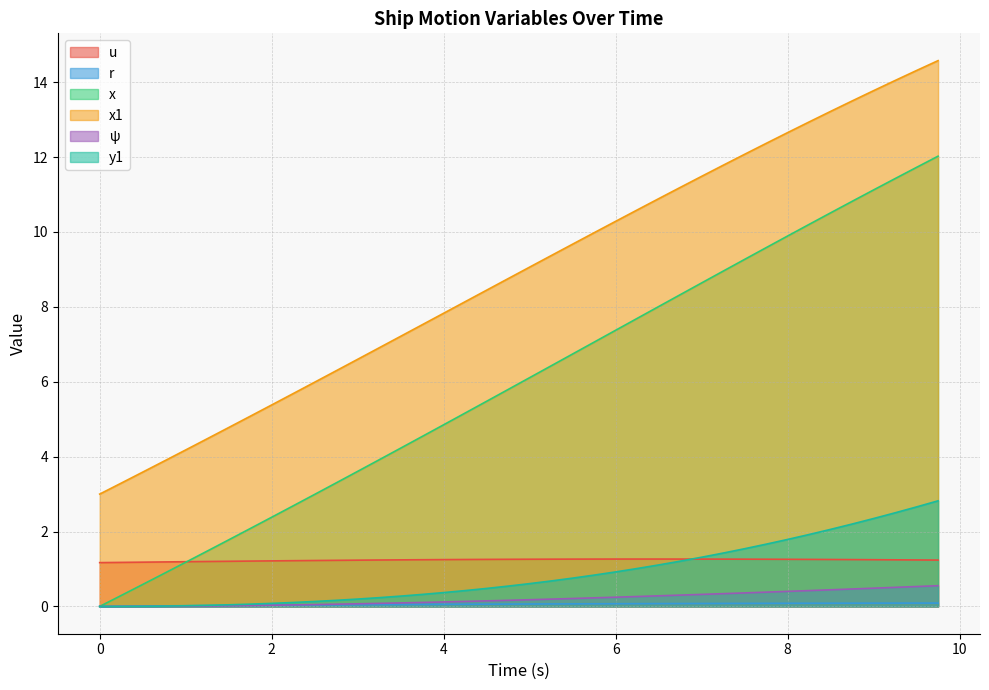

Which series has the widest spread of values?

x